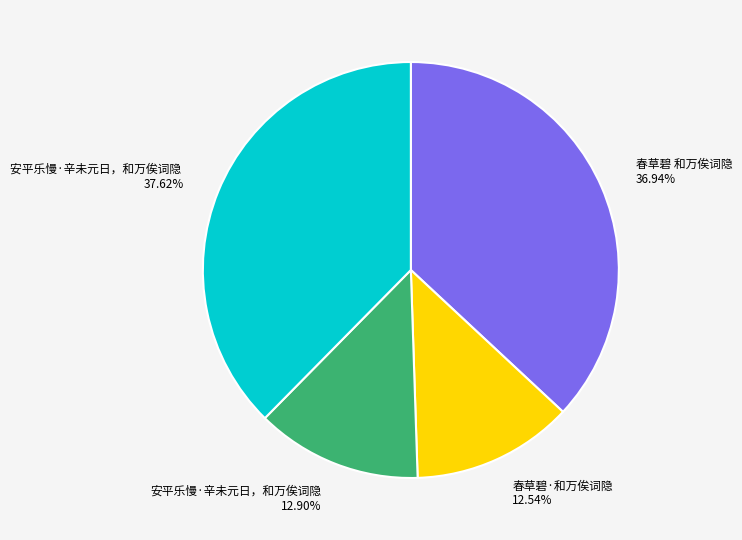

Which has a higher value, 春草碧 和万俟词隐 36.94% or 安平乐慢·辛未元日，和万俟词隐 12.90%?

春草碧 和万俟词隐 36.94%